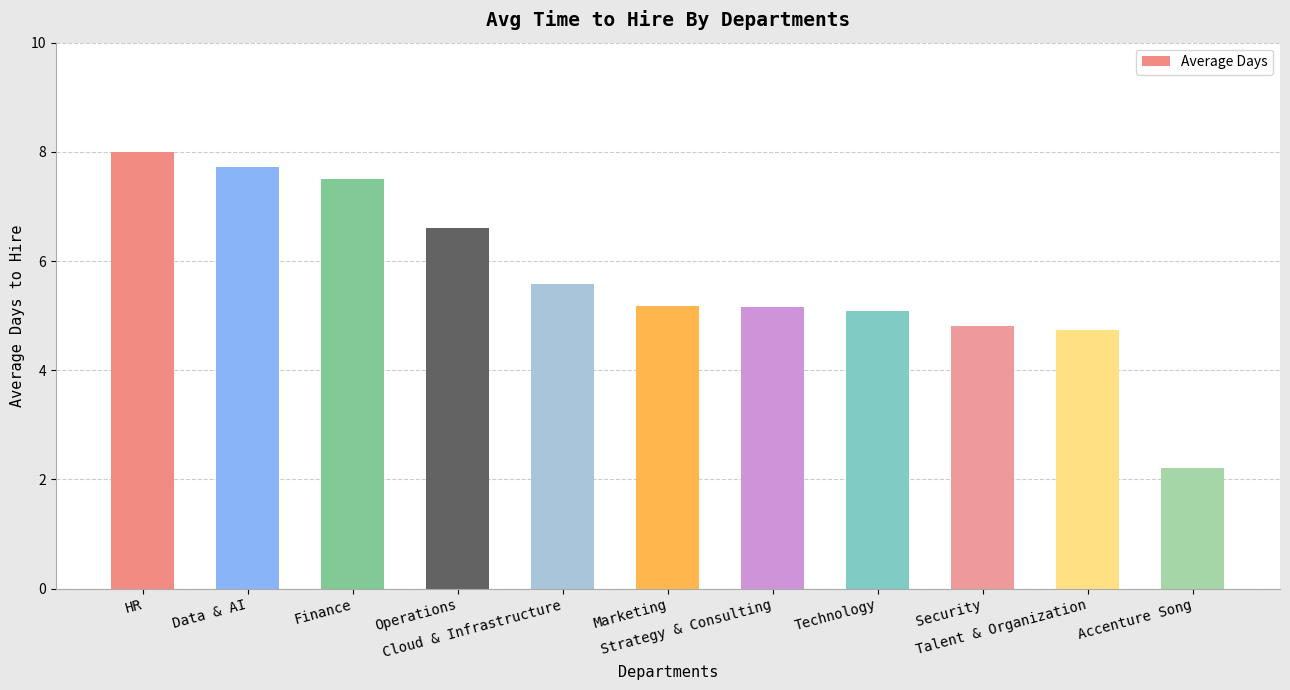

What is the average value?

5.7